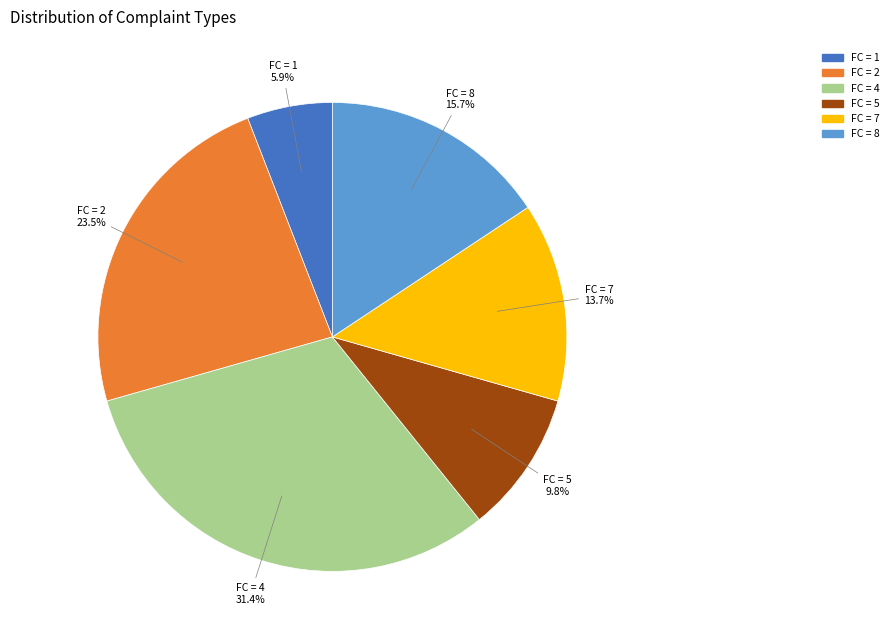

Does any single category account for the majority?

No